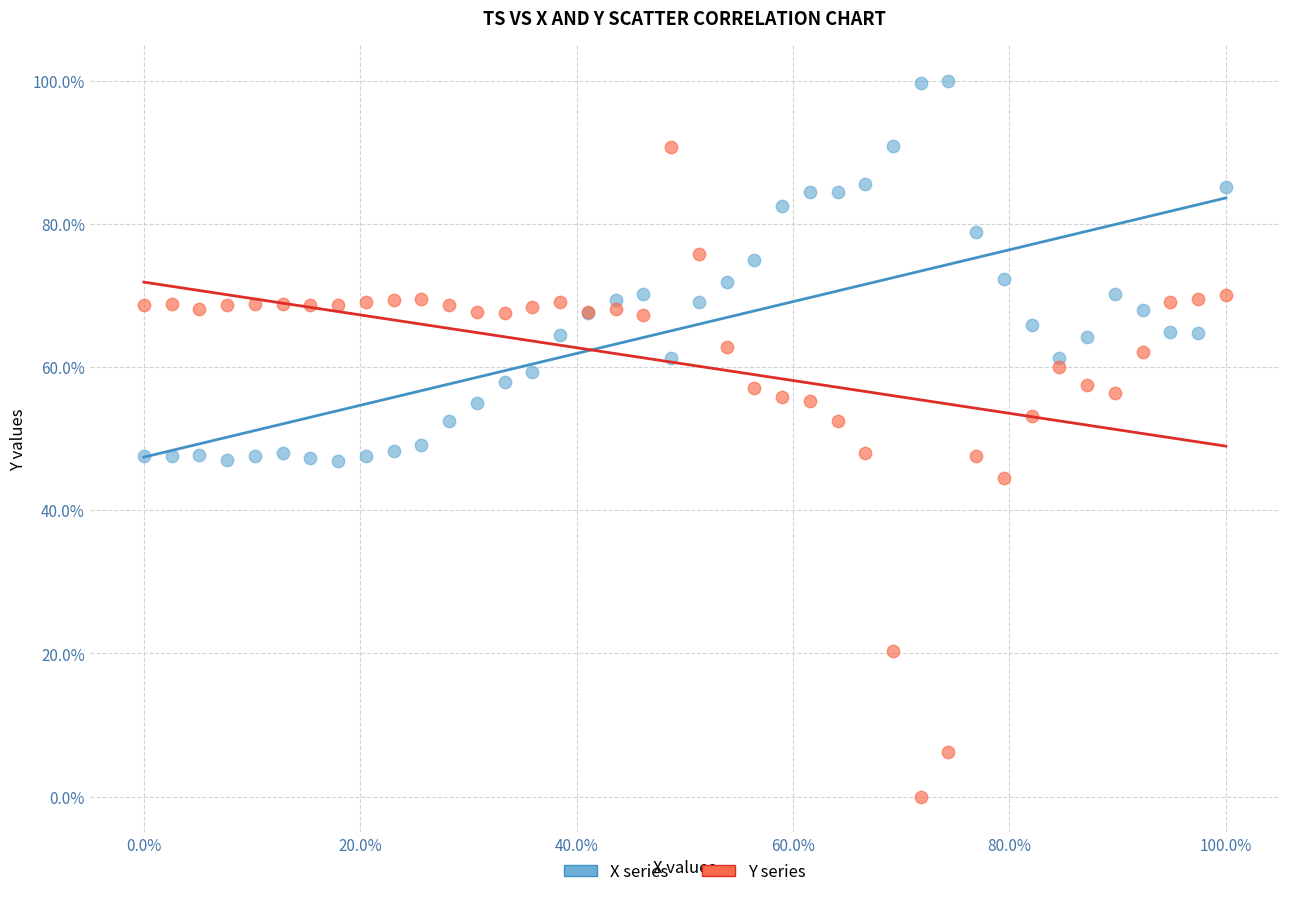

Which series has the widest spread of Y values?

Y series